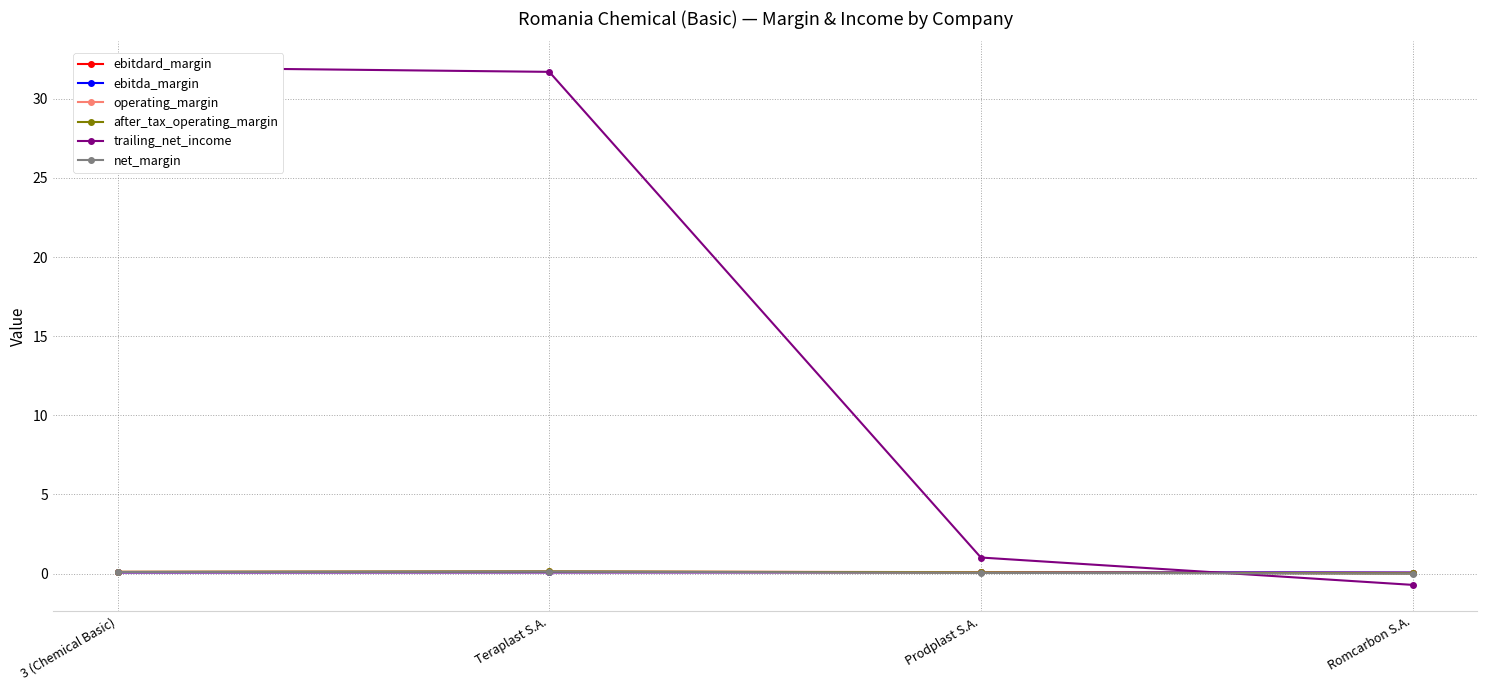

Which label corresponds to the largest value in the chart?

3 (Chemical Basic)